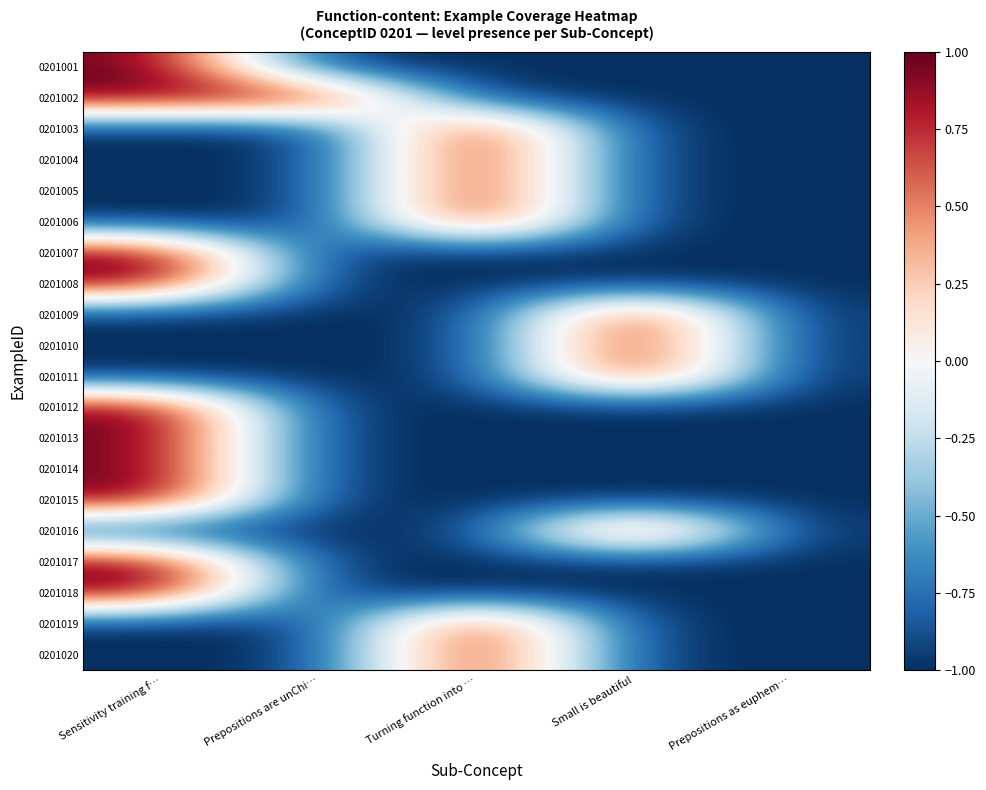

Which category has the lowest value across all series?

Prepositions are unChi…